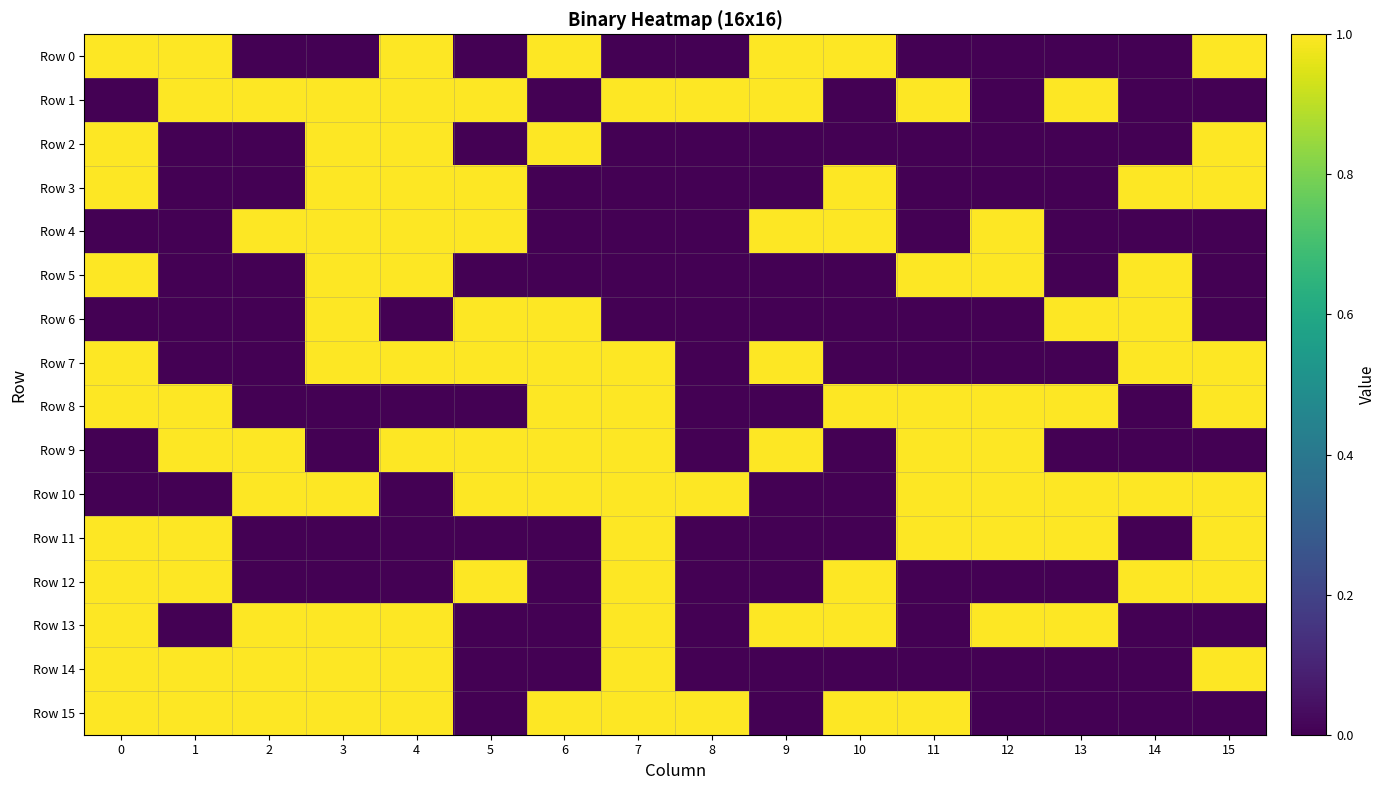

Which series has the largest total across all categories?

Row 10